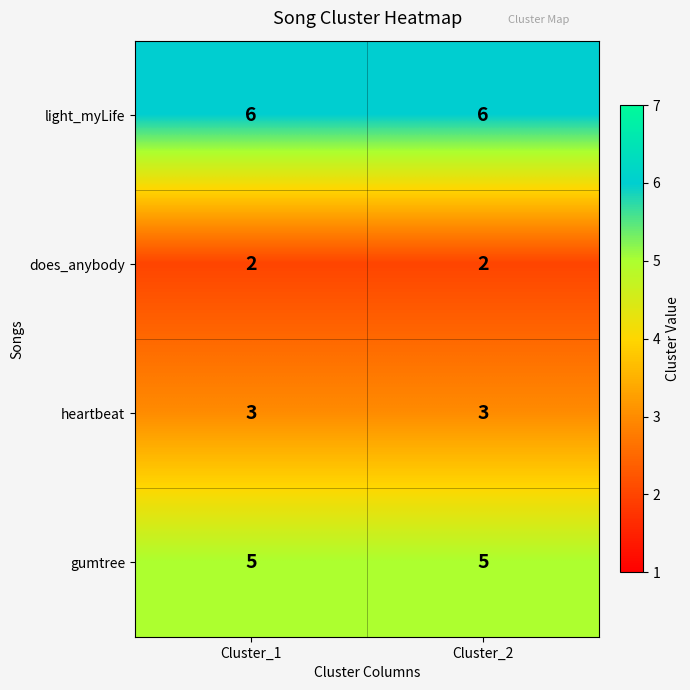

What is the greatest value displayed?

6